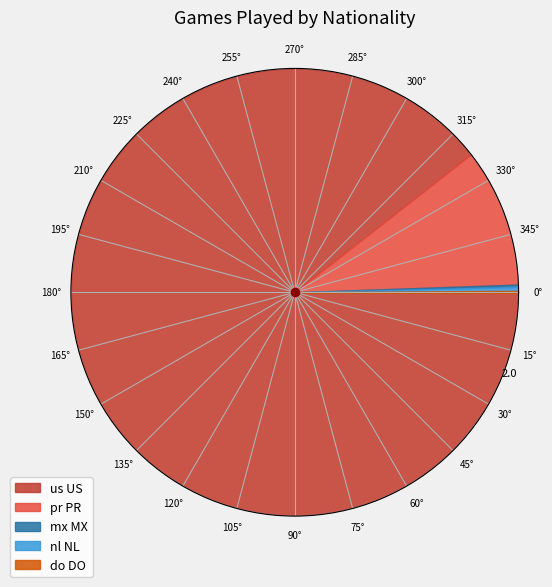

Which category has the biggest portion of the pie?

us US